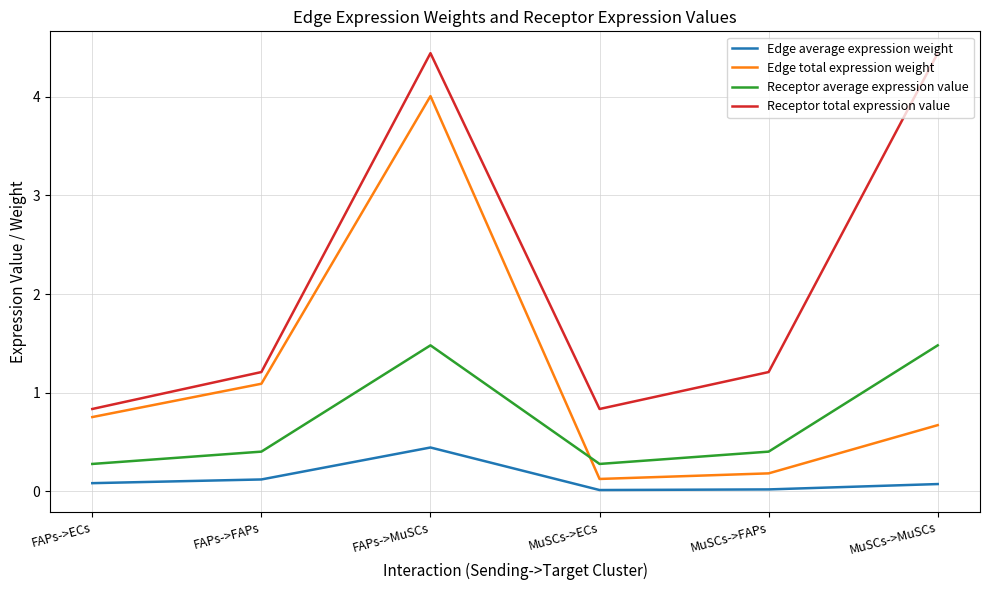

What is the difference between the maximum and minimum values in the Edge total expression weight series?

3.9